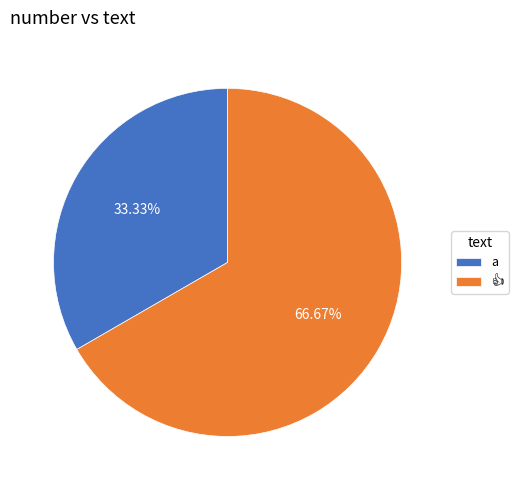

What percentage is the a slice, to the nearest percent?

33%